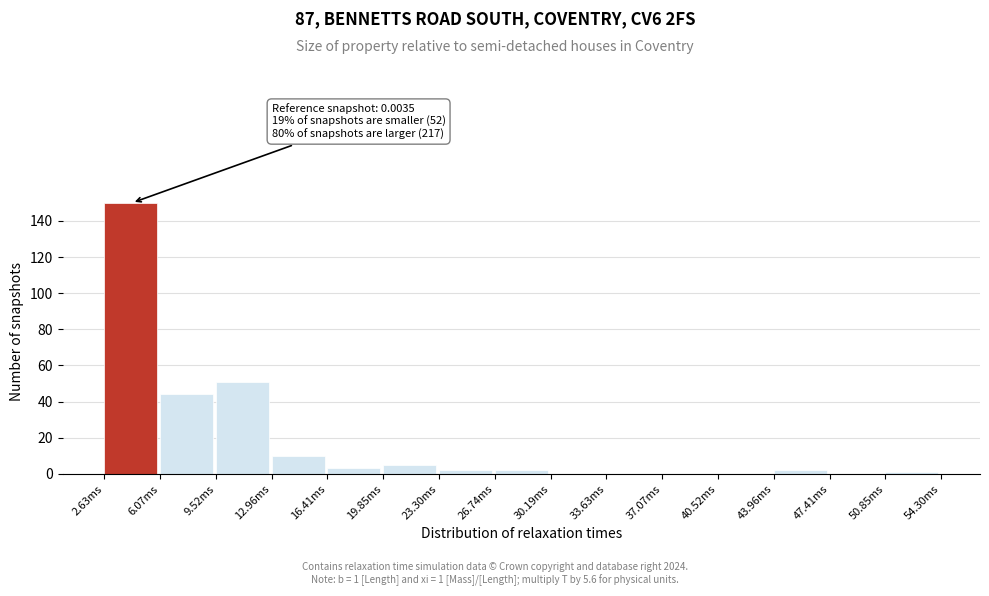

Reading left to right, what are all the values shown in this chart?

2.63ms=150	6.07ms=44	9.52ms=51	12.96ms=10	16.41ms=3	19.85ms=5	23.30ms=2	26.74ms=2	30.19ms=0	33.63ms=0	37.07ms=0	40.52ms=0	43.96ms=2	47.41ms=0	50.85ms=1